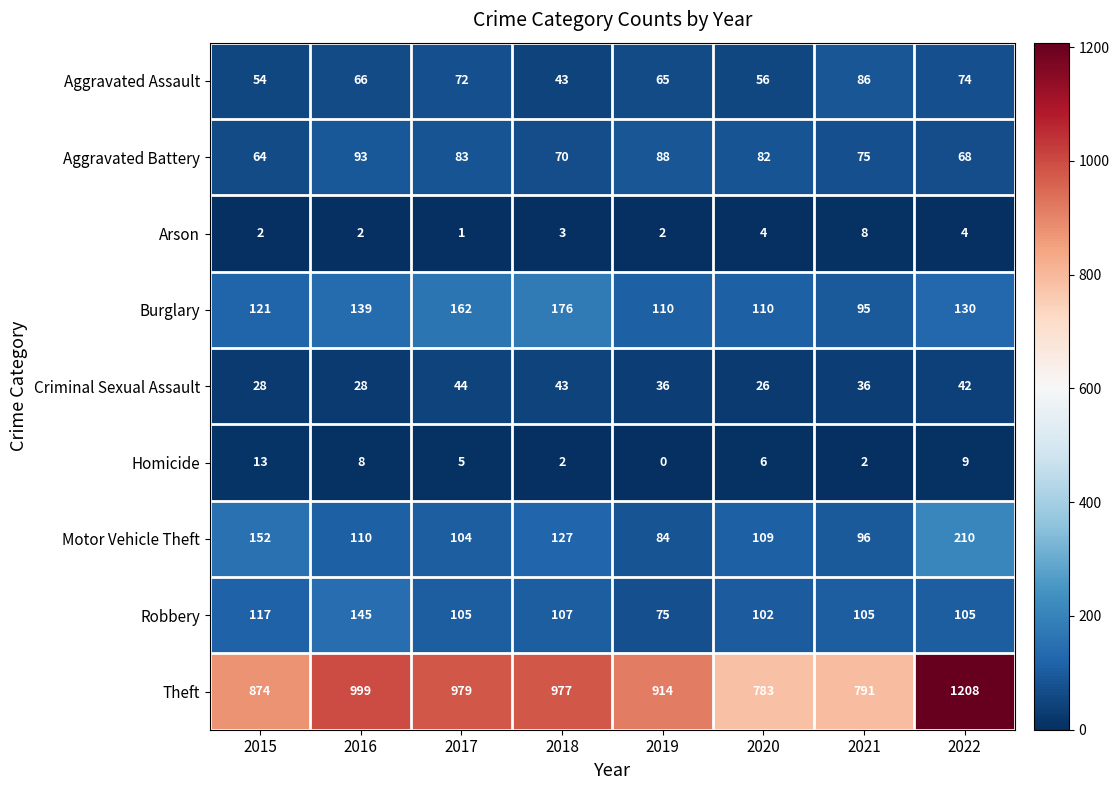

Which series has the largest total across all categories?

Theft